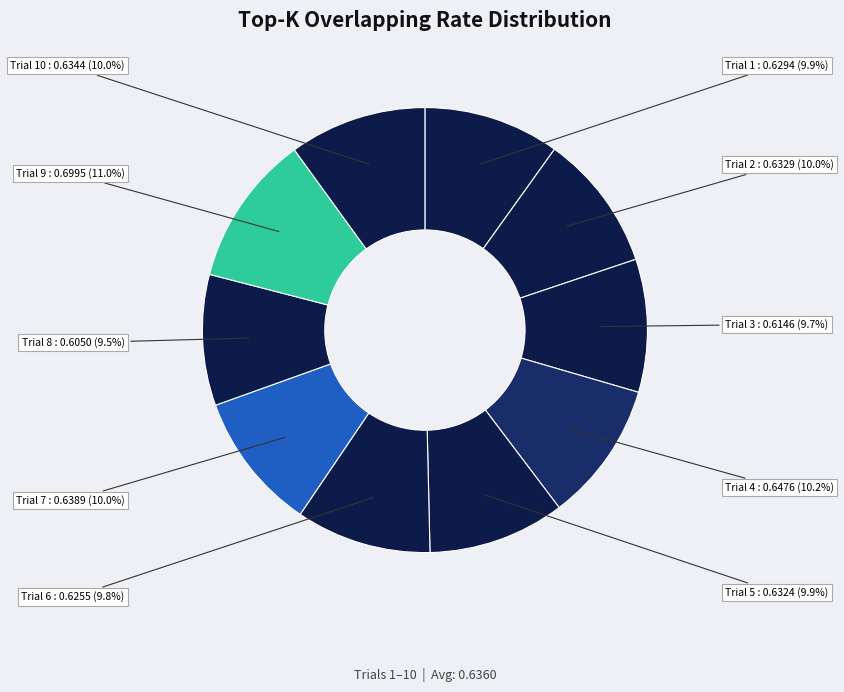

How many slices are in this pie chart?

10